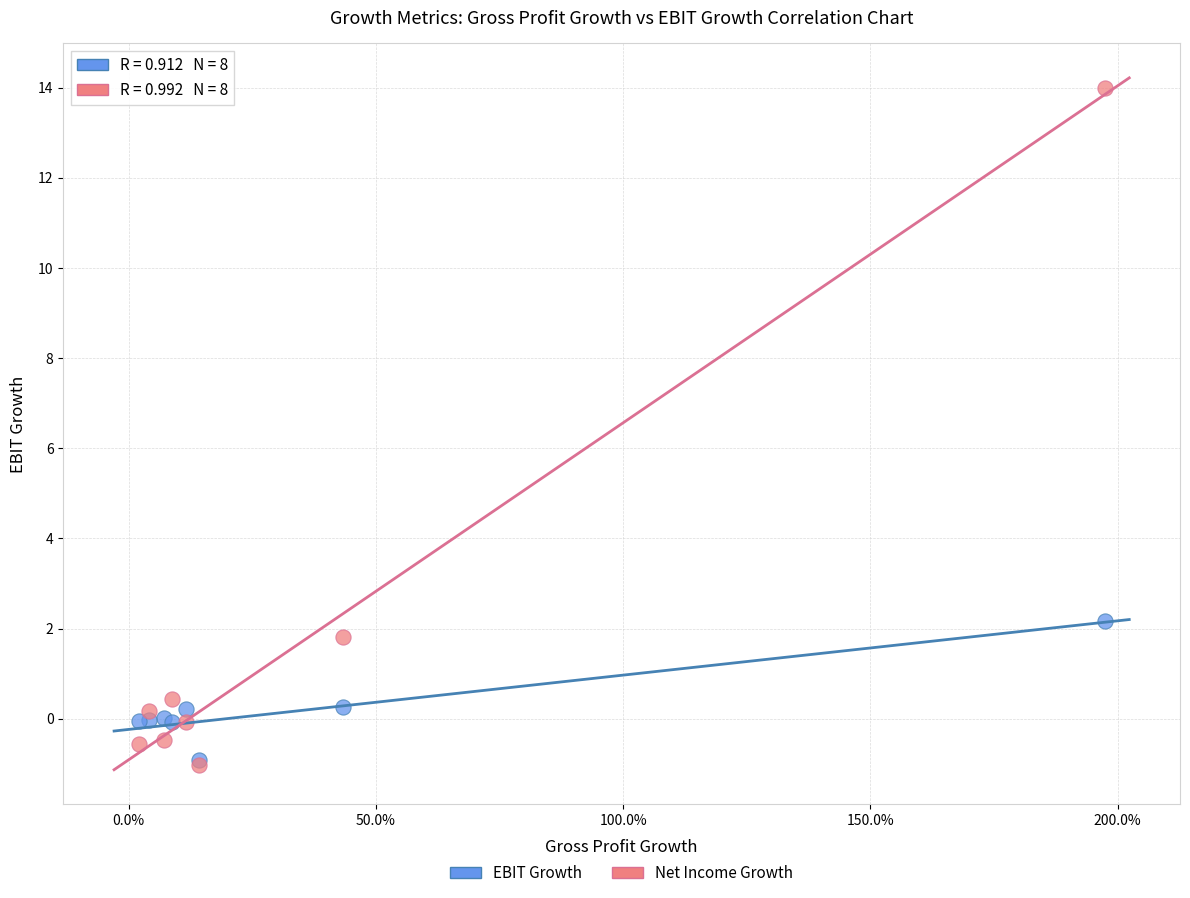

What are all the series names shown in the legend?

EBIT Growth, Net Income Growth